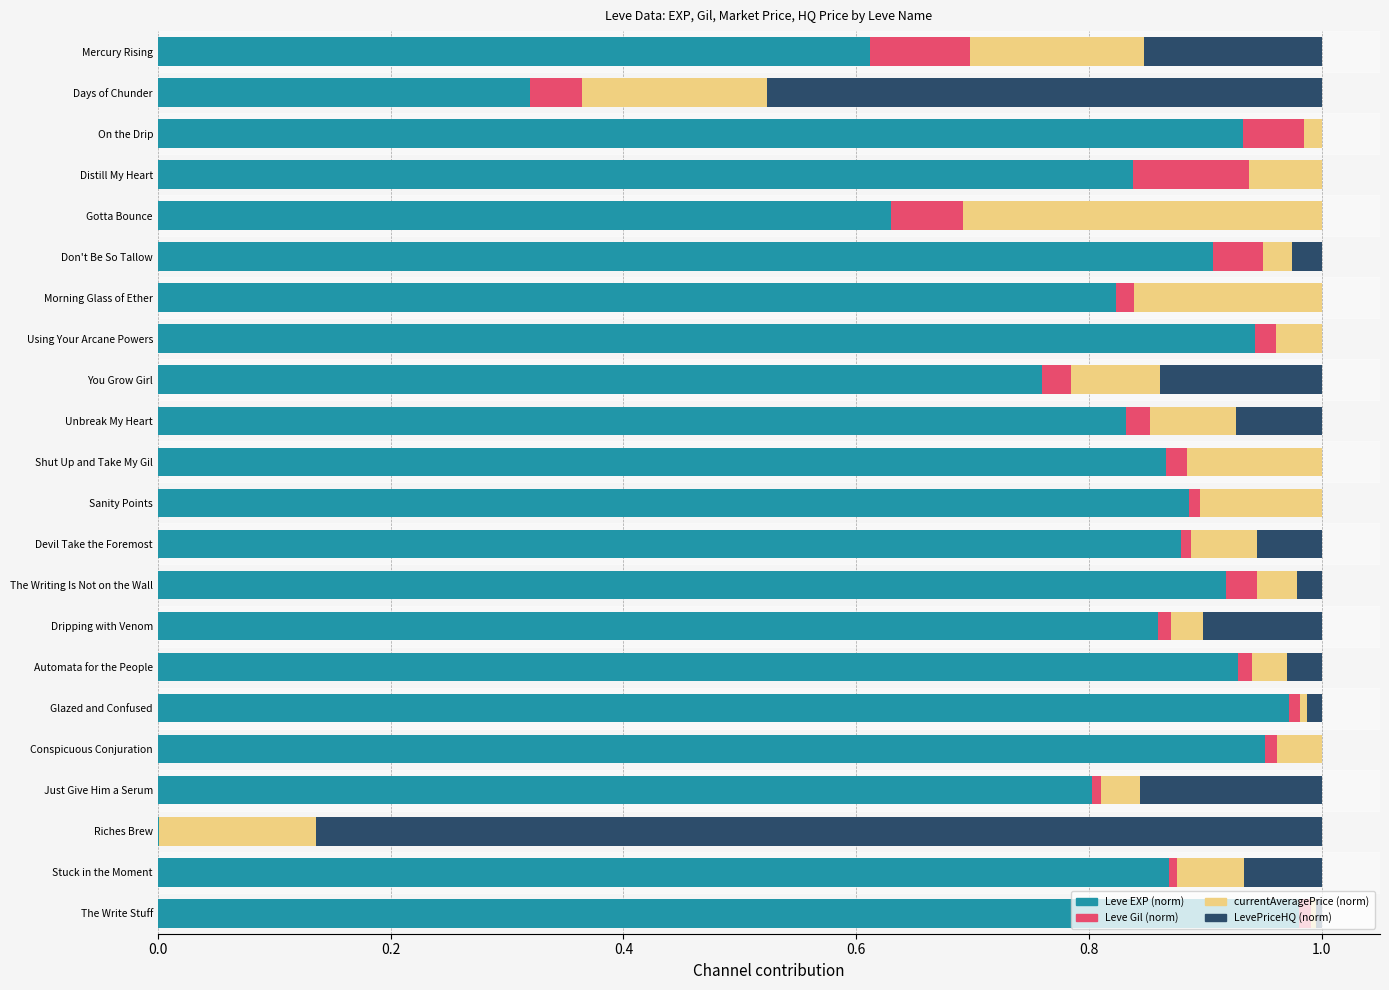

The Leve EXP (norm) series shows 0.4 at Don't Be So Tallow. True or false?

False